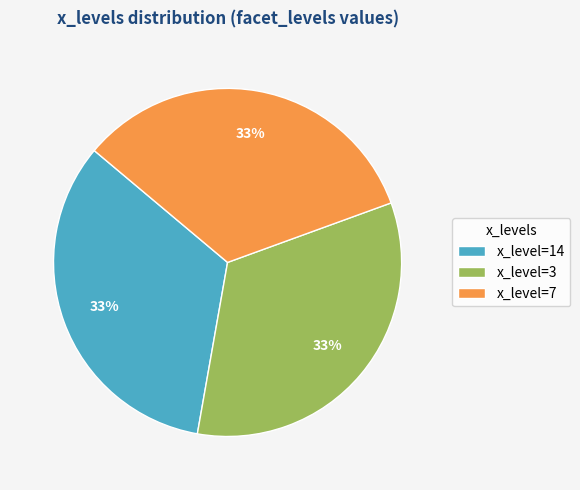

Is there a majority slice in this chart?

No